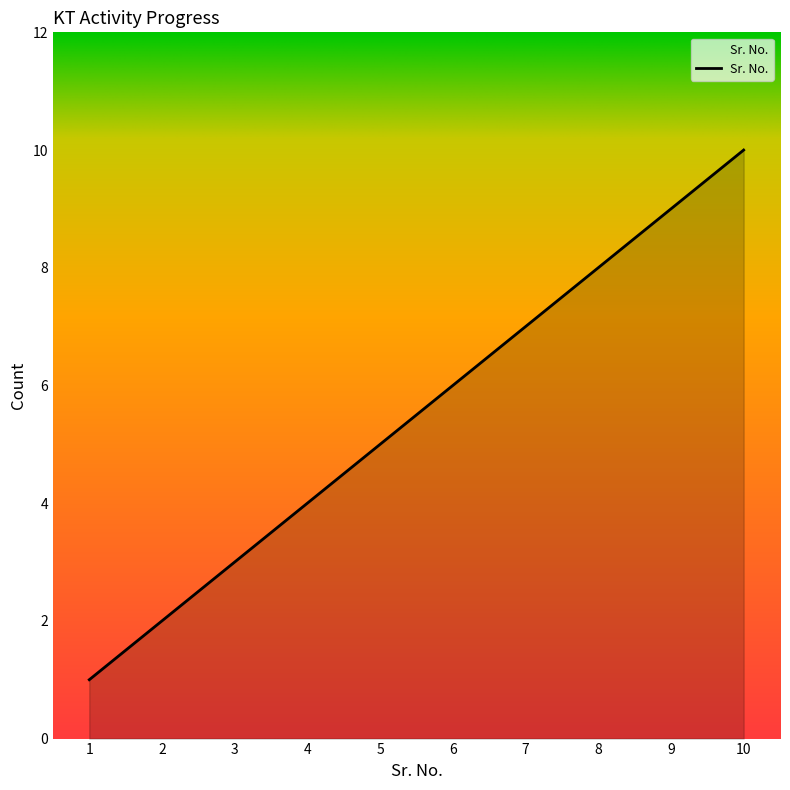

Rank the categories by value from highest to lowest.

10, 9, 8, 7, 6, 5, 4, 3, 2, 1